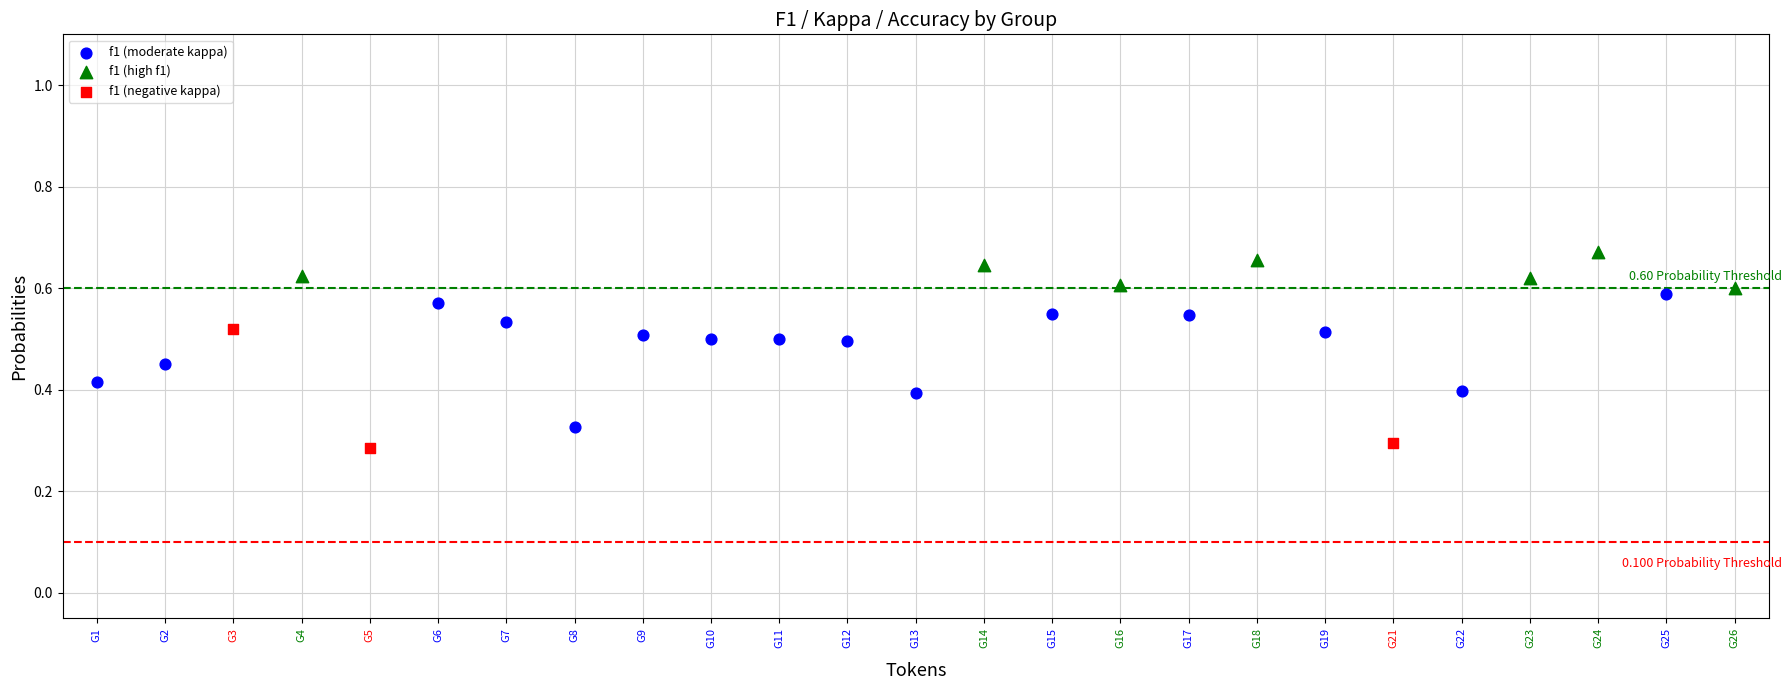

Which series contains the highest Y value?

f1 (high f1)